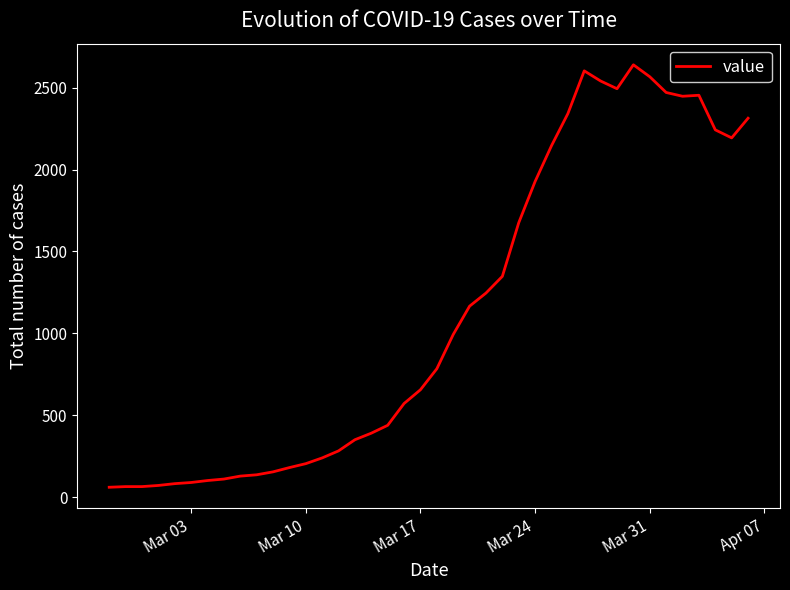

What is the difference between the maximum and minimum values?

2578